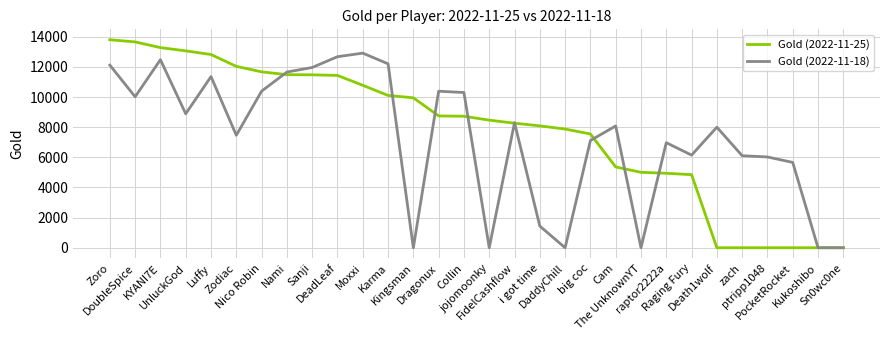

What is the approximate value of Gold (2022-11-25) at Sanji?

11473